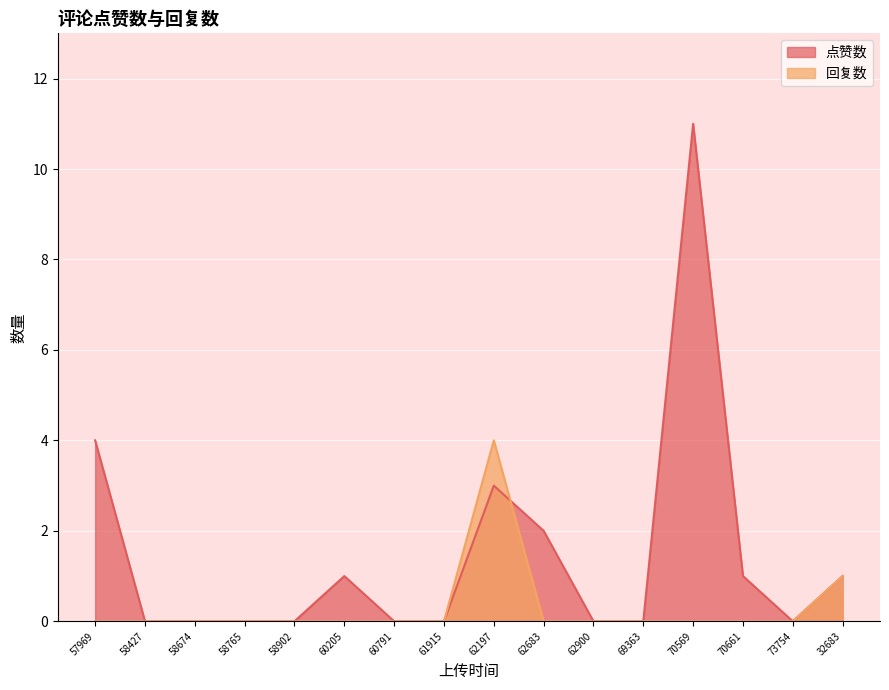

How many distinct data groups are displayed?

2